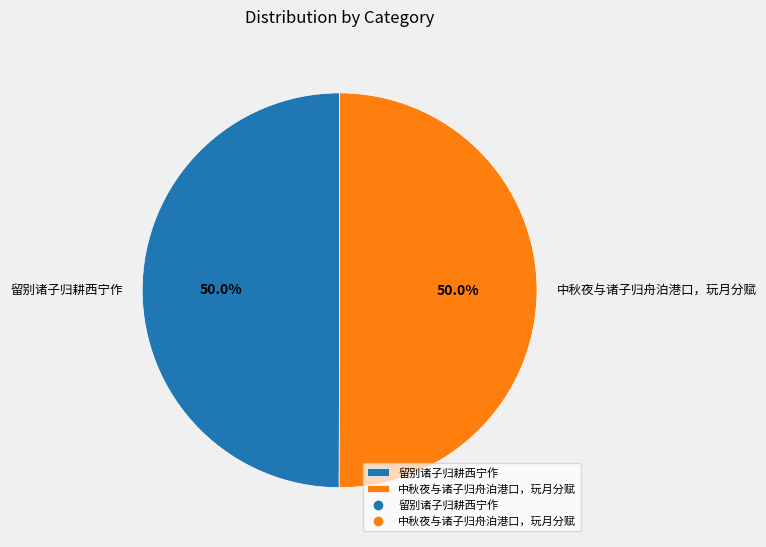

Approximately how many times larger is the value at 中秋夜与诸子归舟泊港口，玩月分赋 compared to 留别诸子归耕西宁作?

1.0